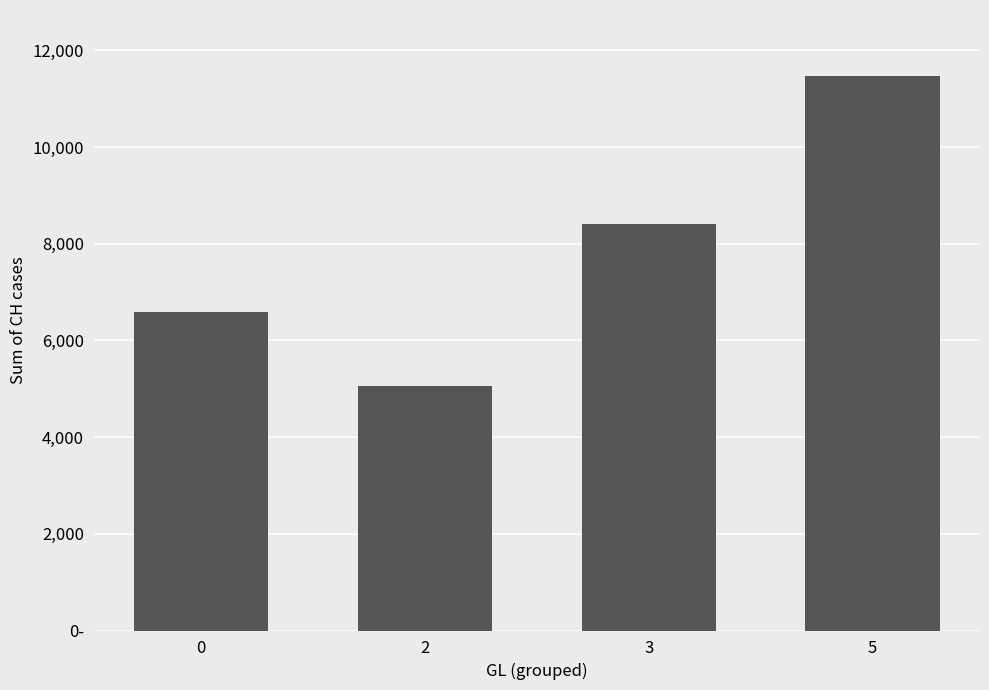

How many values are between 6585 and 11460?

3